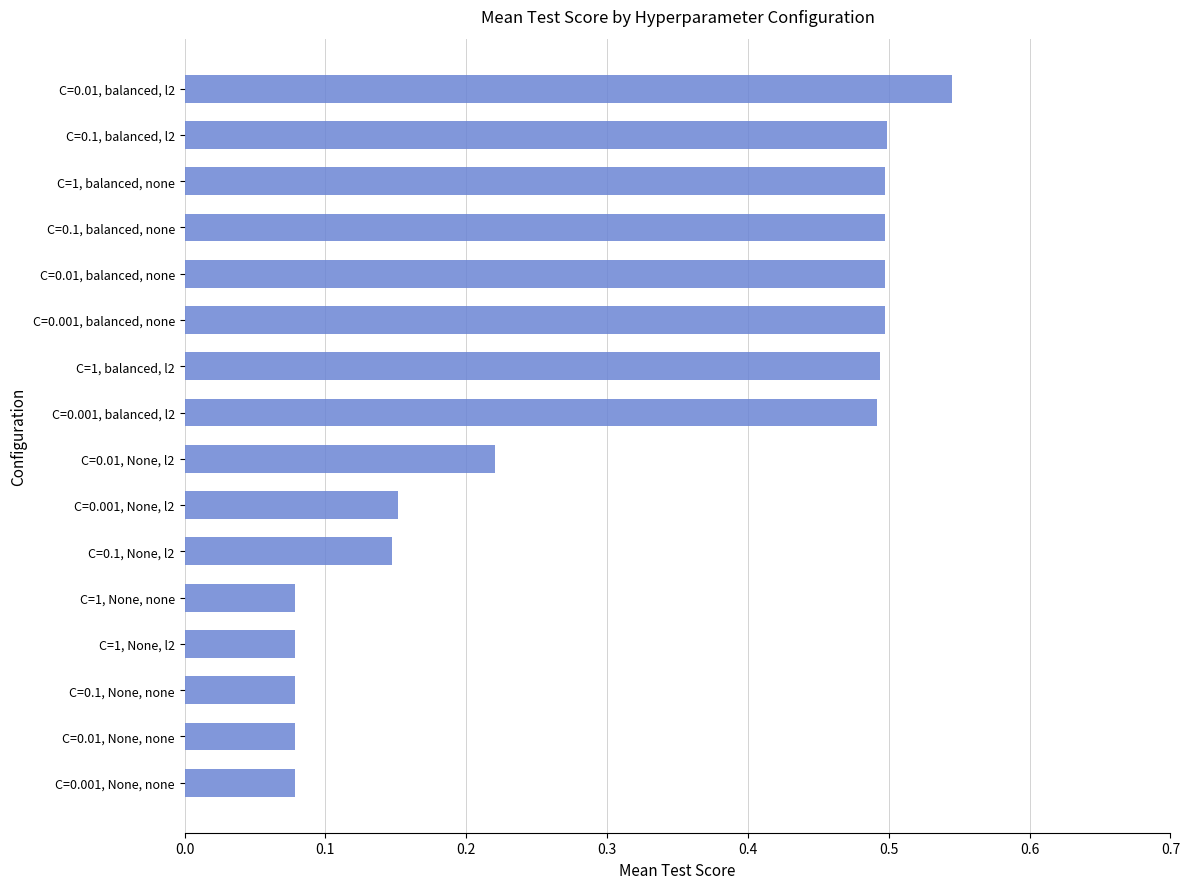

How many series are shown in this chart?

1